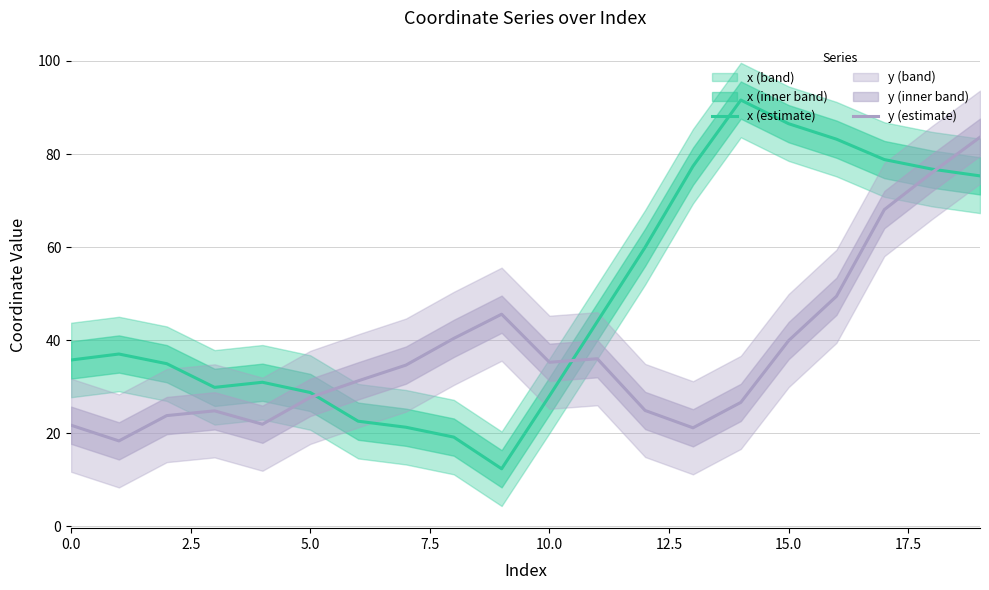

In x (estimate), how many points are higher than both neighbors (excluding endpoints)?

3